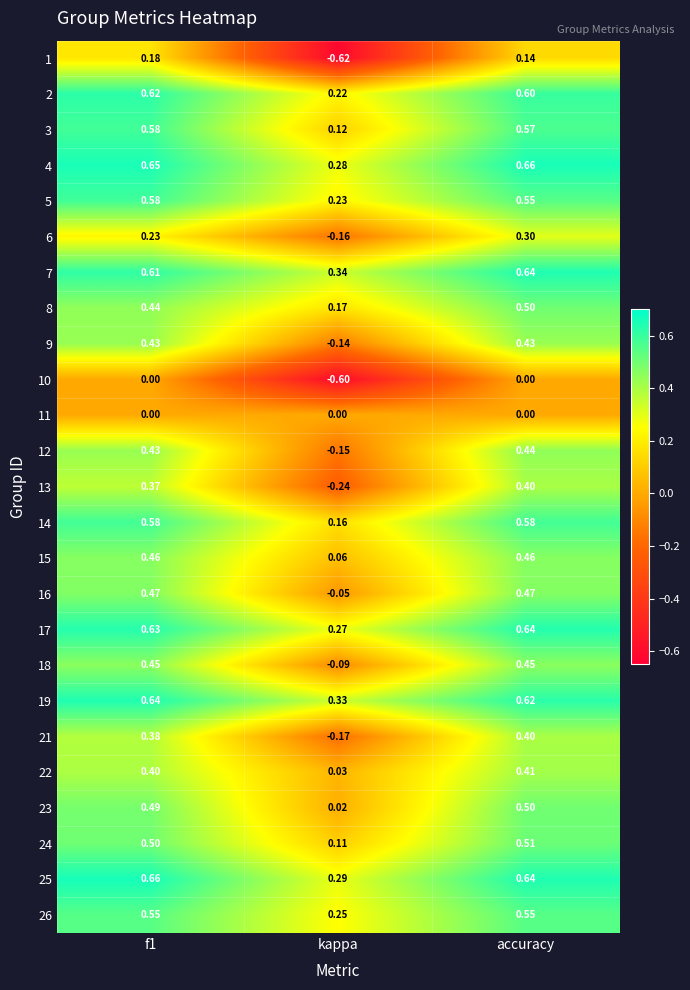

Which series has the widest spread of values?

1